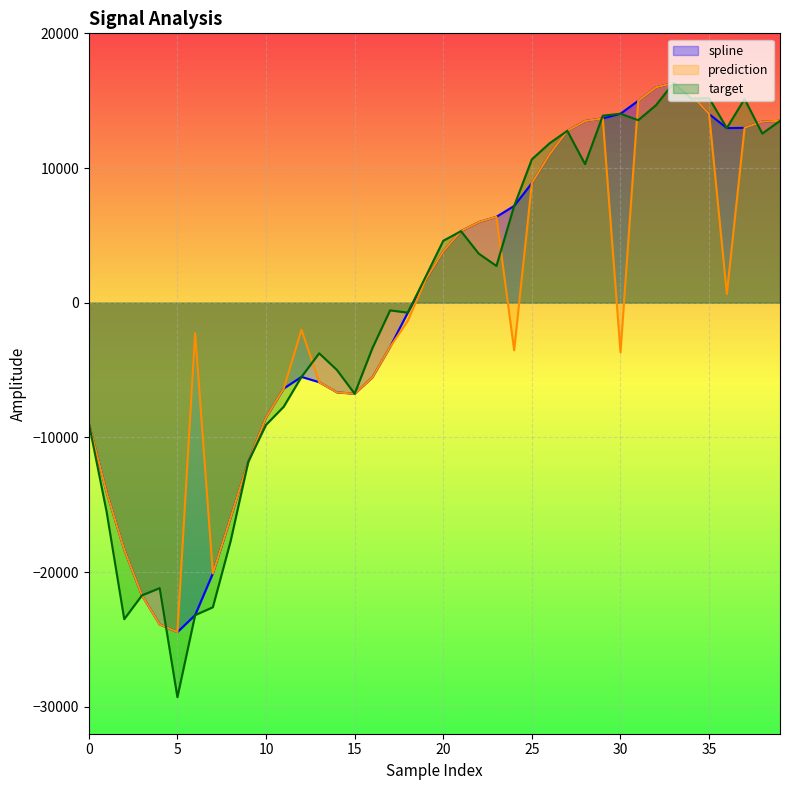

Which series has the largest range (max minus min)?

target